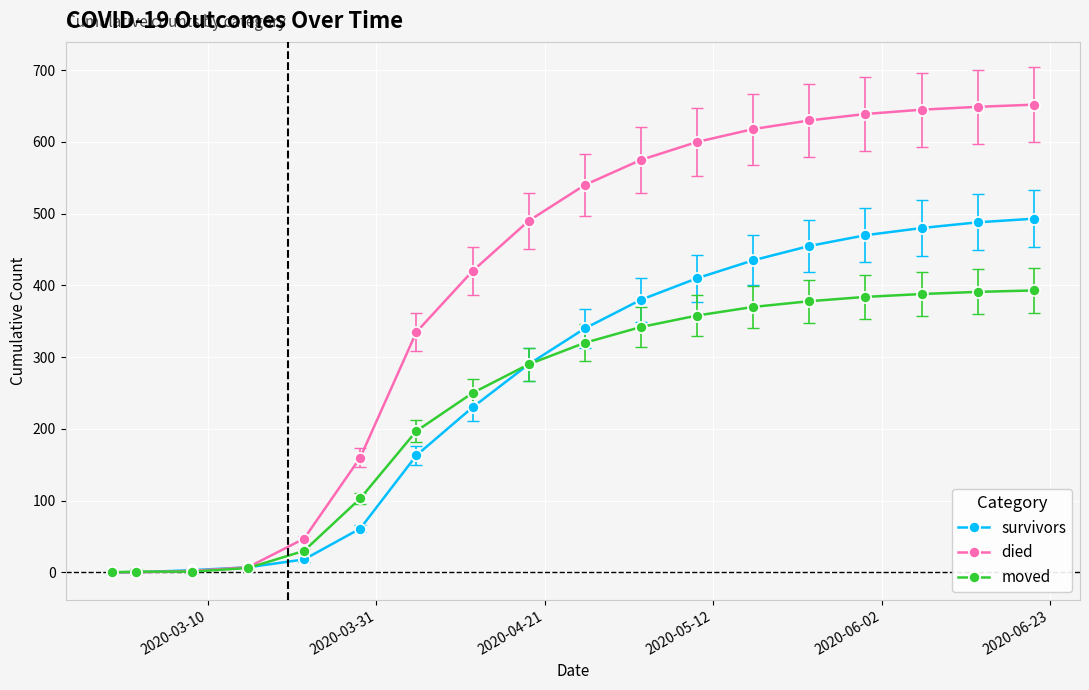

How many lines are shown in the chart?

3